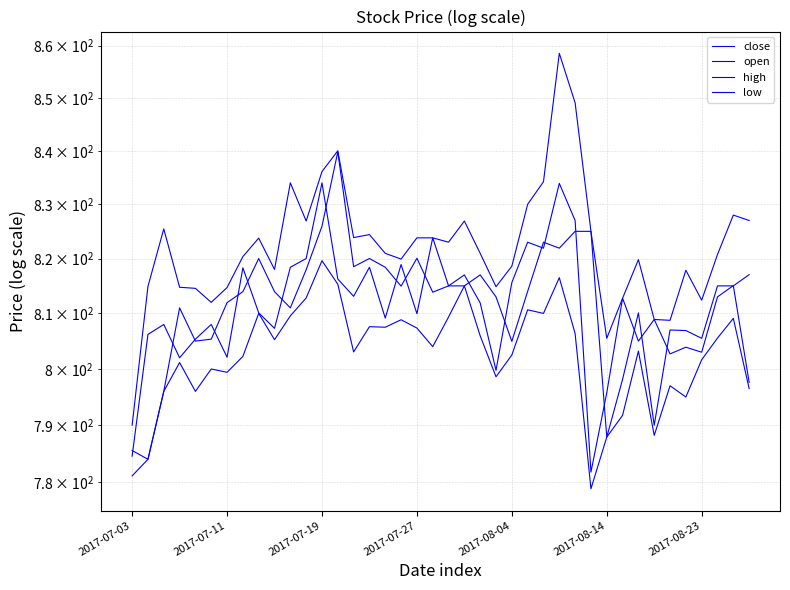

Which series has the largest total across all categories?

high